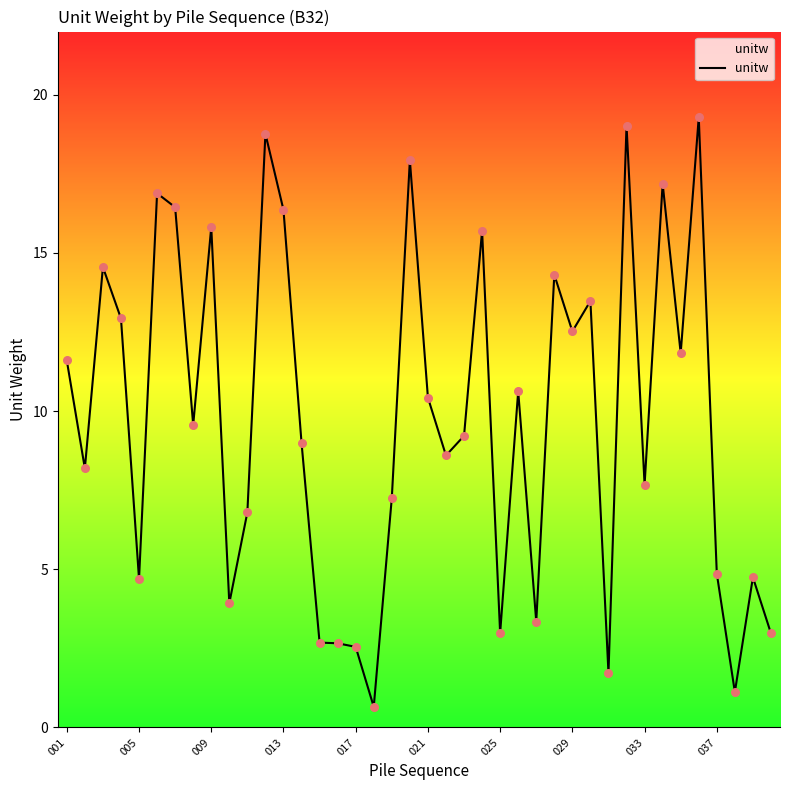

What is the difference between the maximum and minimum values?

18.6